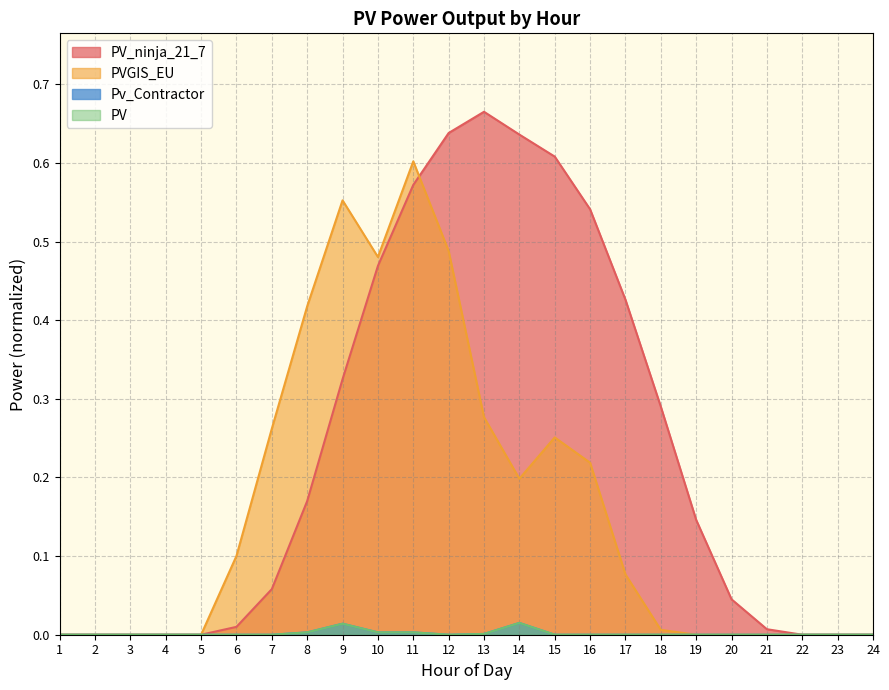

Is it true that Pv_Contractor equals 0.0 at 12?

True